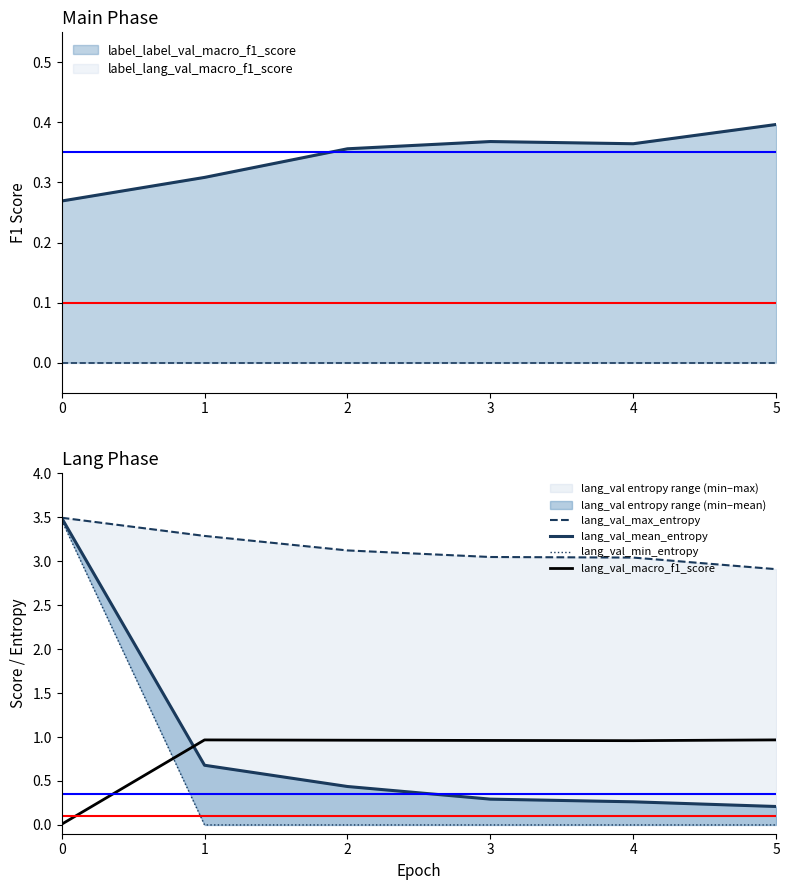

What is the value of the lang_val_mean_entropy point at the 3rd from the left?

0.4